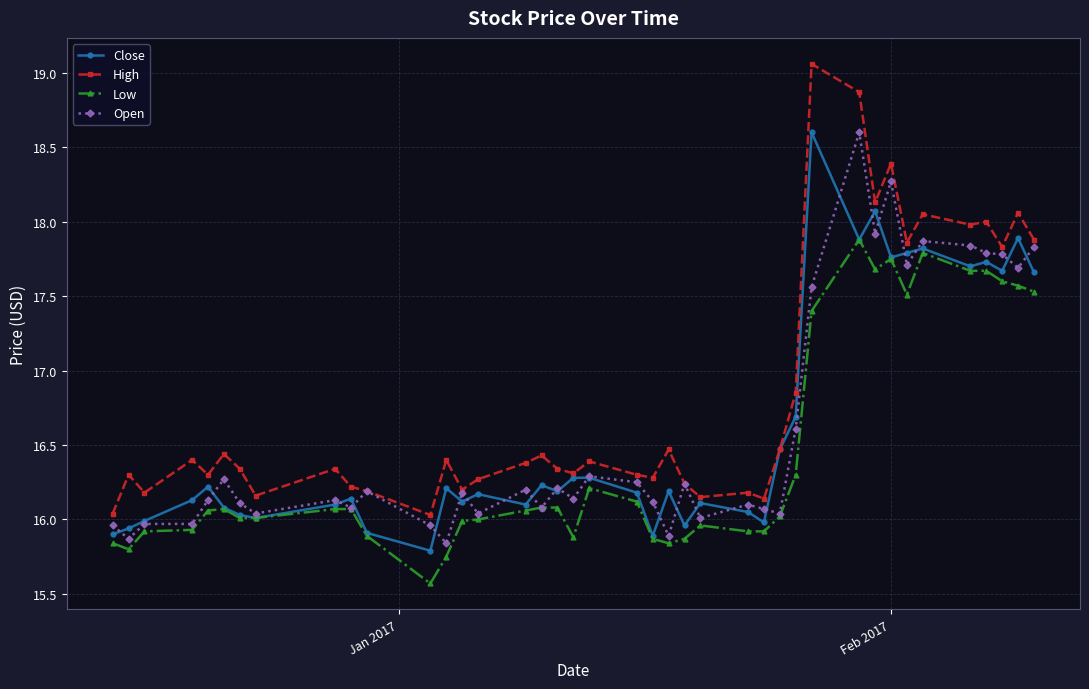

At how many categories does at least one series exceed 17?

11